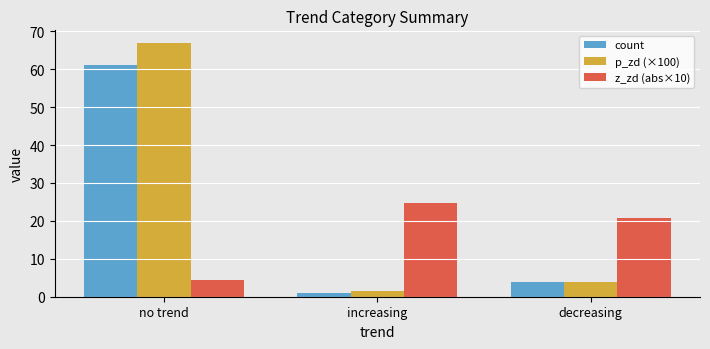

Rank the series at no trend from lowest to highest value.

z_zd (abs×10), count, p_zd (×100)